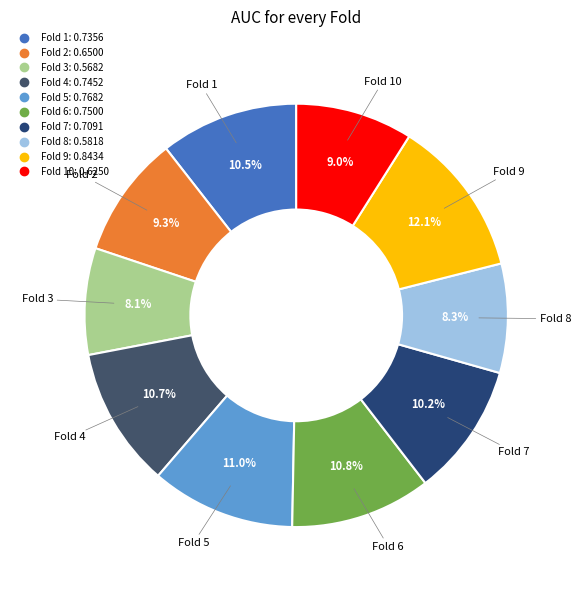

To the nearest percent, what is the average slice percentage?

10%